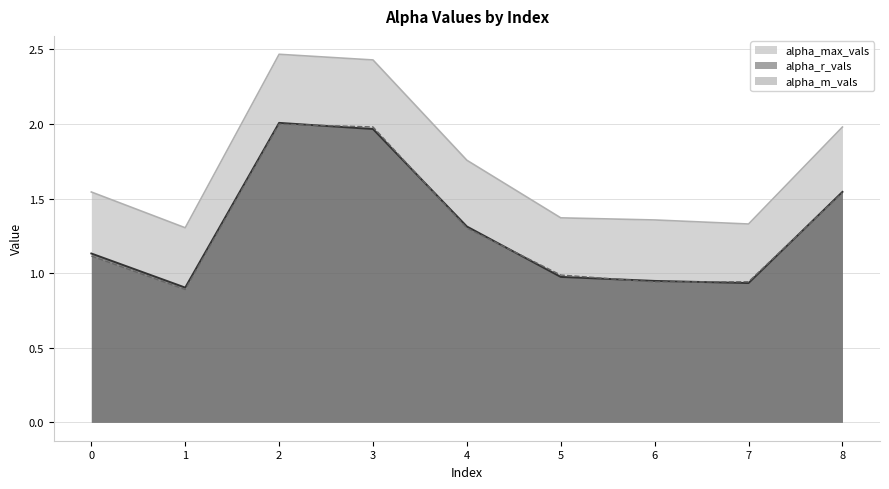

Where is alpha_r_vals nearest to the value 1?

5